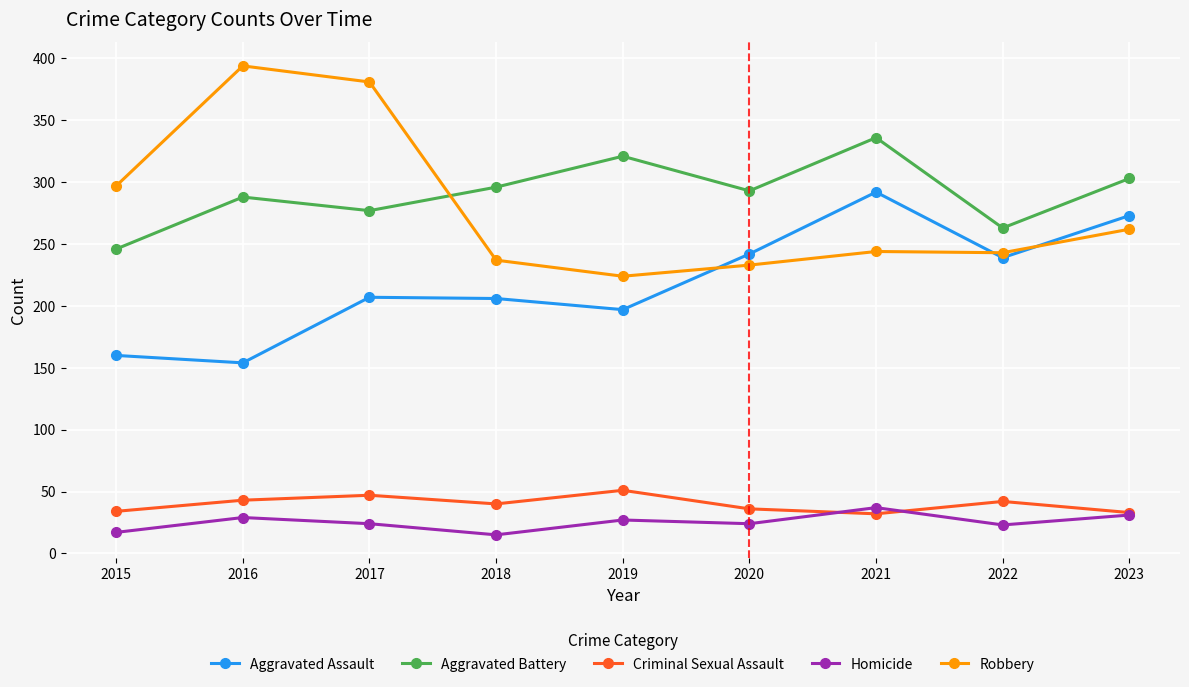

Which series has the largest range (max minus min)?

Robbery